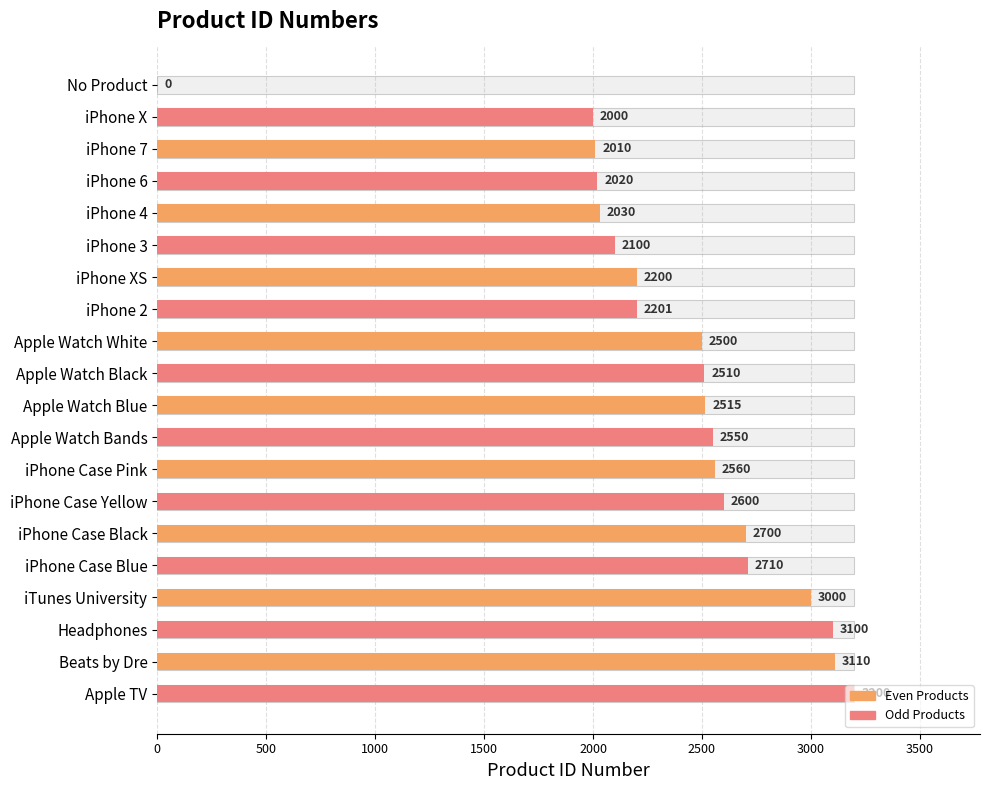

What is the difference between the maximum and second lowest values?

1200